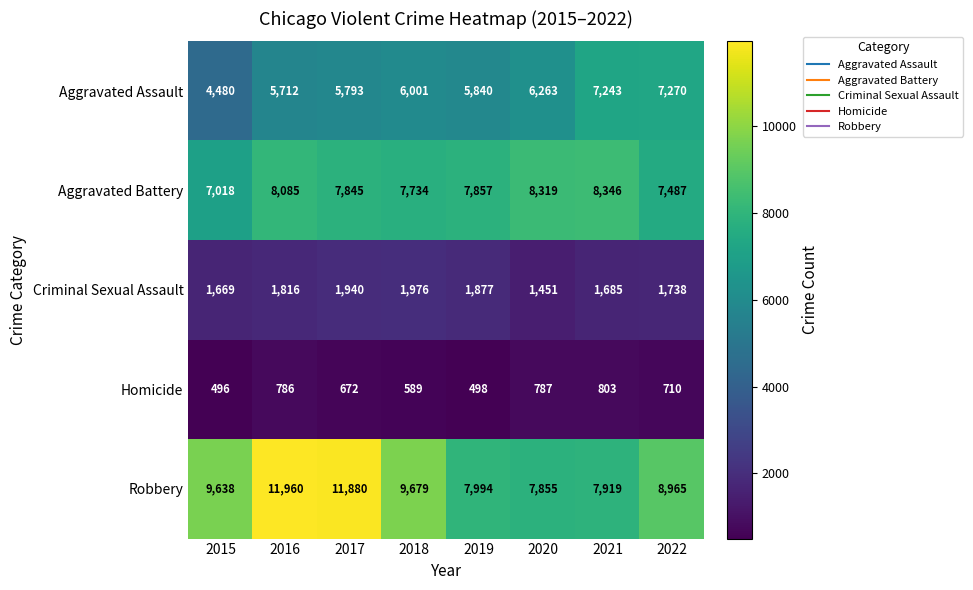

What is the maximum value shown in the chart?

11960